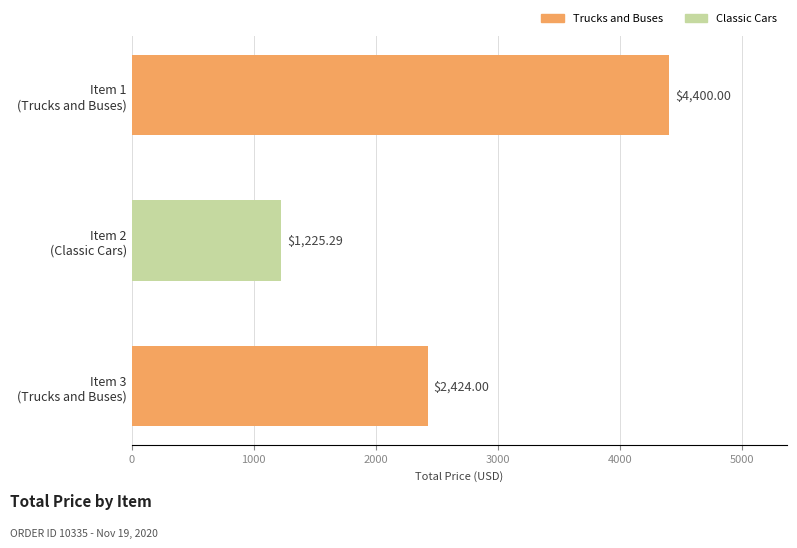

What is the sum of all values?

8049.3